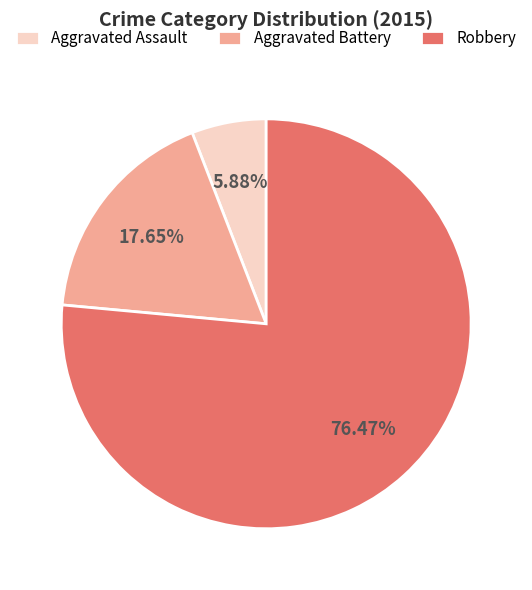

Does any single category account for the majority?

Yes